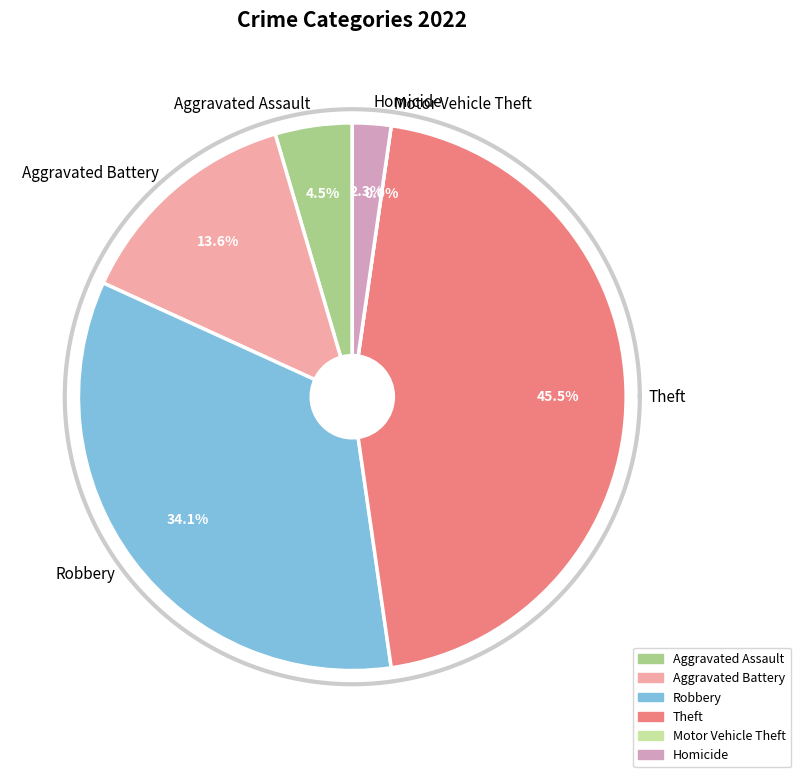

Count the number of slices in the pie.

6